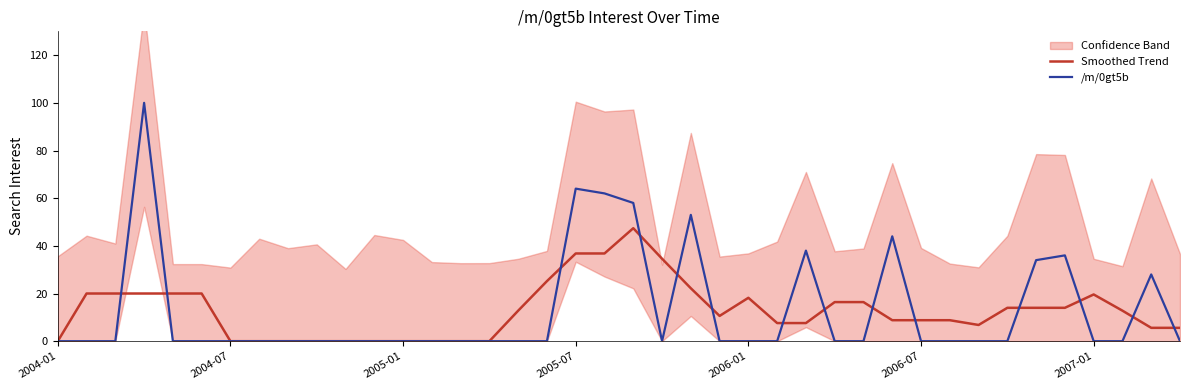

What is the maximum value for Smoothed Trend?

47.4